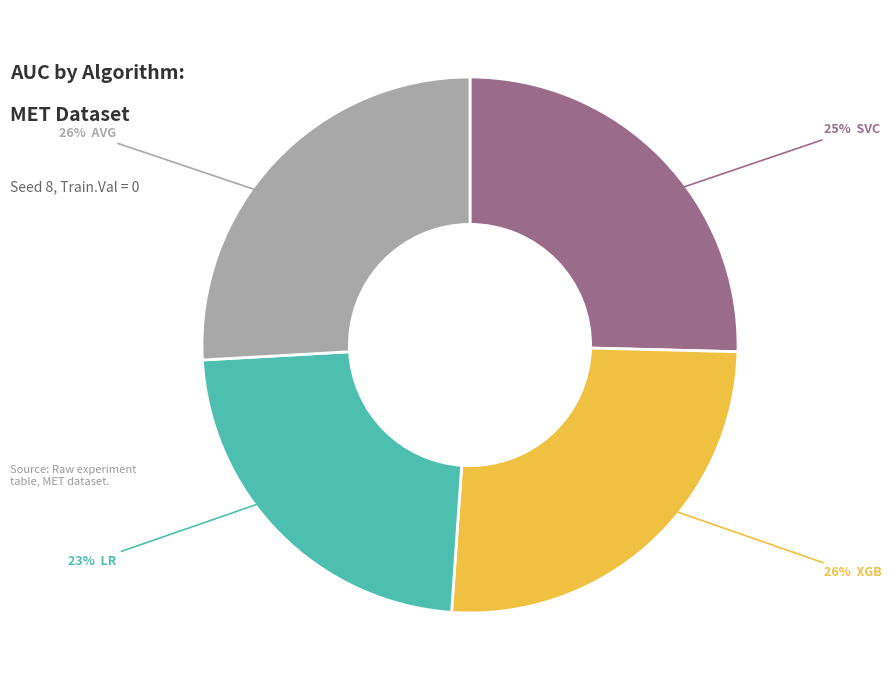

Is there a majority slice in this chart?

No